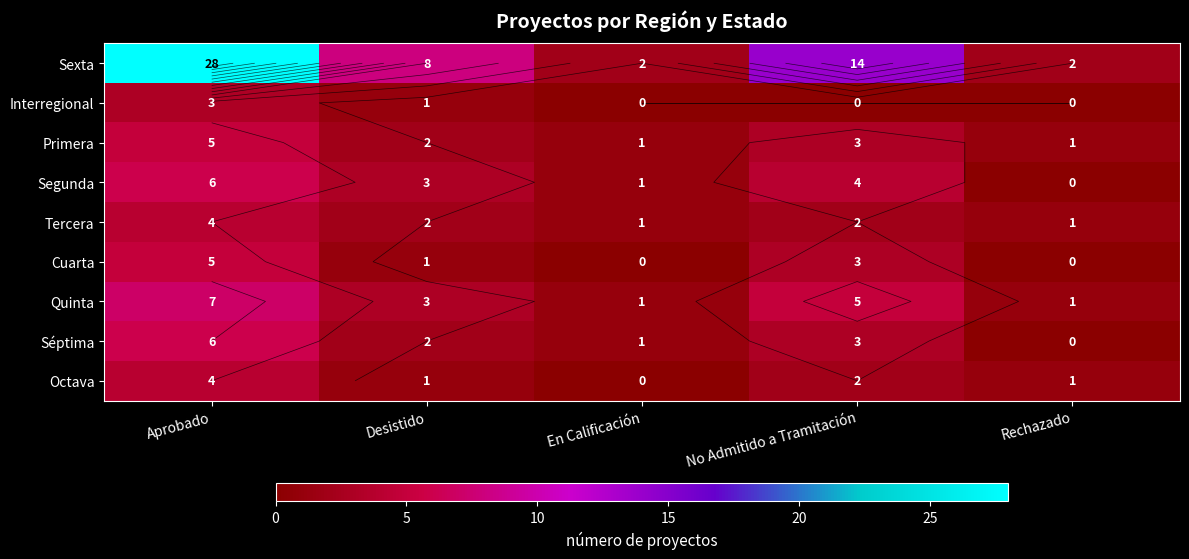

Which category has the highest value across all series?

Aprobado